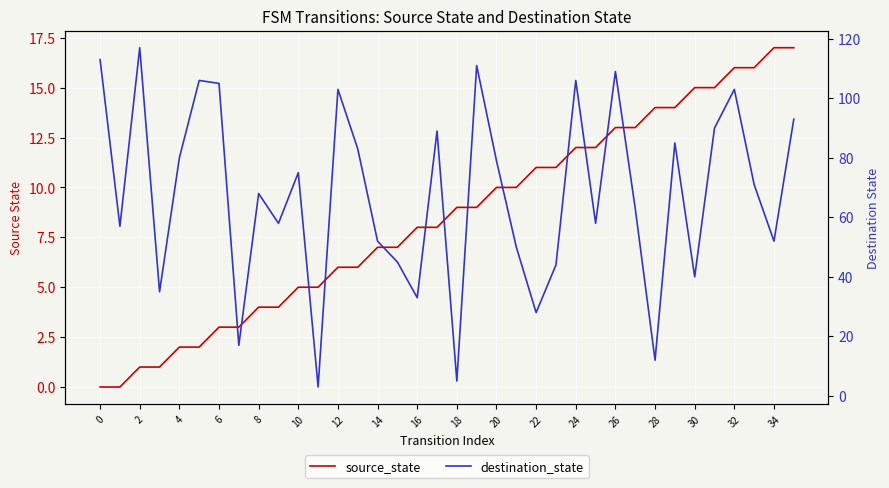

What is the label of the 24th point from the left?

23